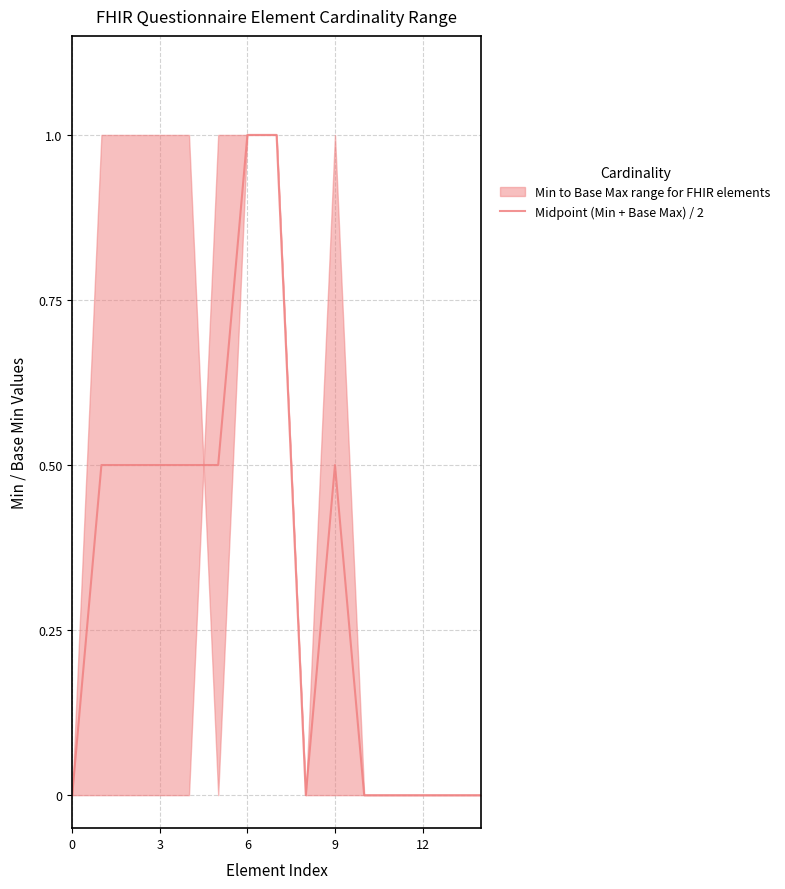

Is it true that Midpoint (Min + Base Max) / 2 equals 0.7 at 6?

False